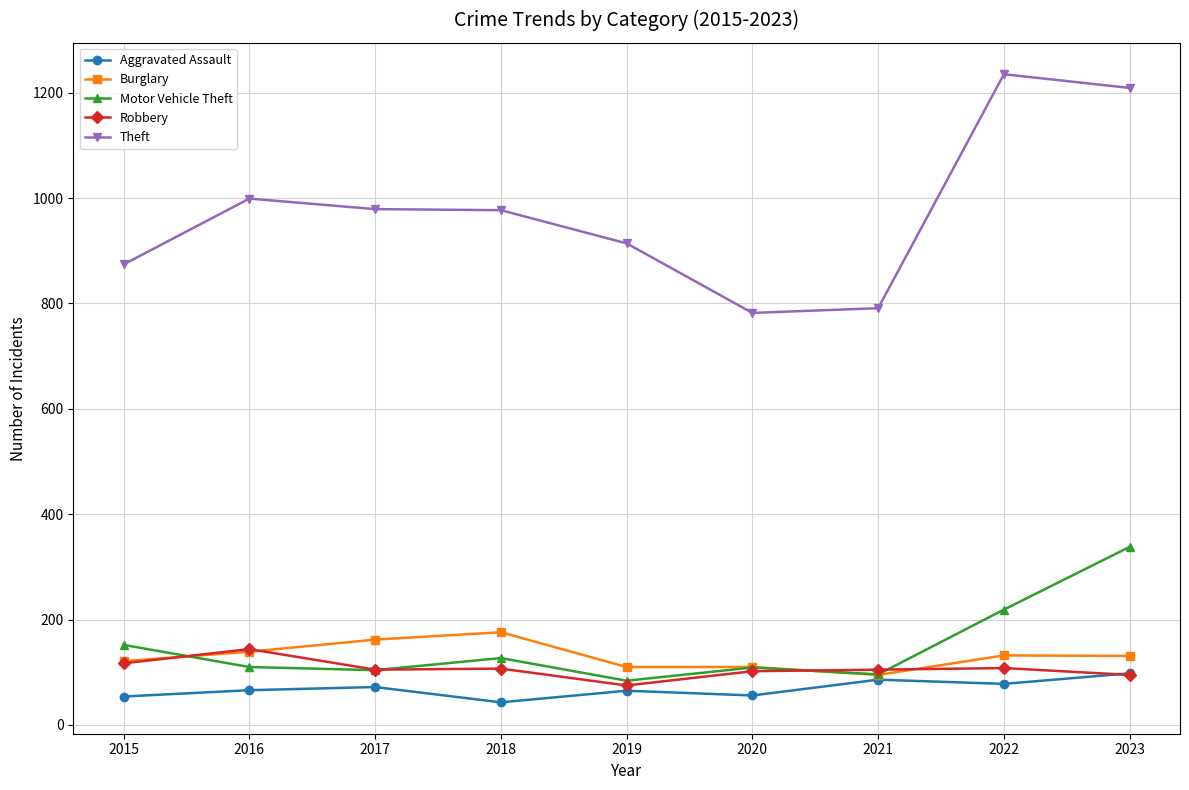

Is this an area chart (filled region under the line)?

No